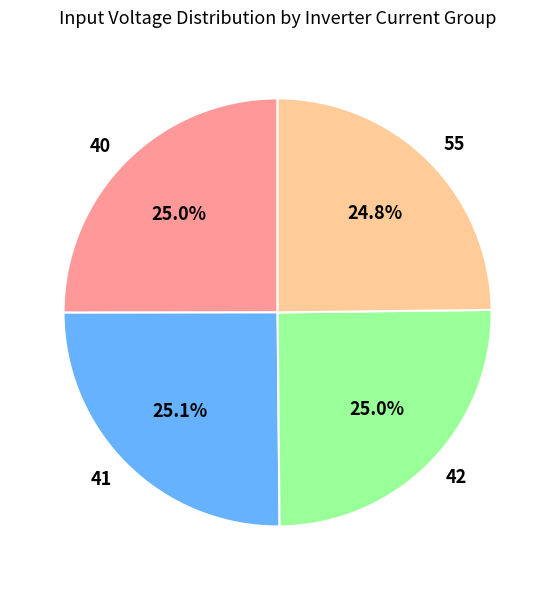

How much of the chart is everything except 40?

75.0%